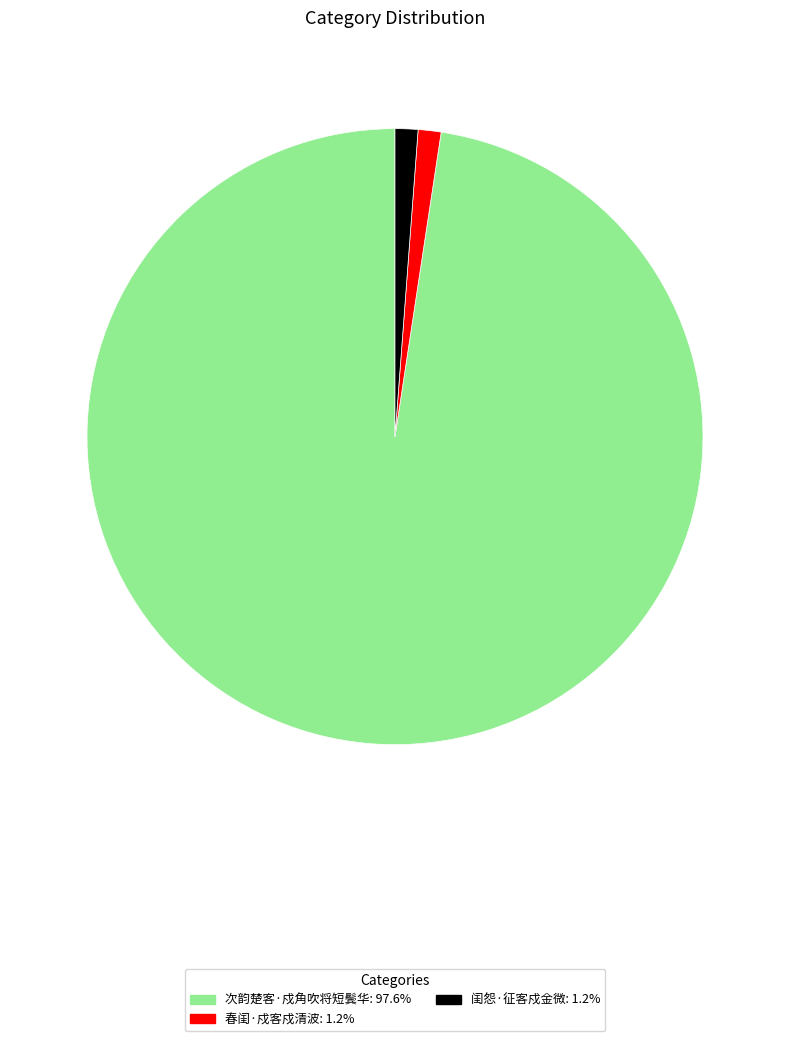

Is the sum of 闺怨·征客戍金微 and 春闺·戍客戍清波 greater than half?

No